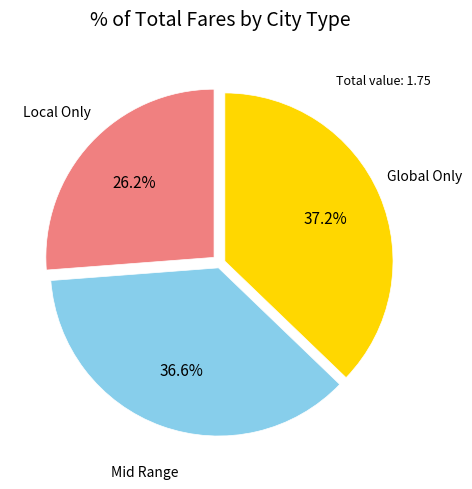

Is there any slice that represents more than half of the pie?

No